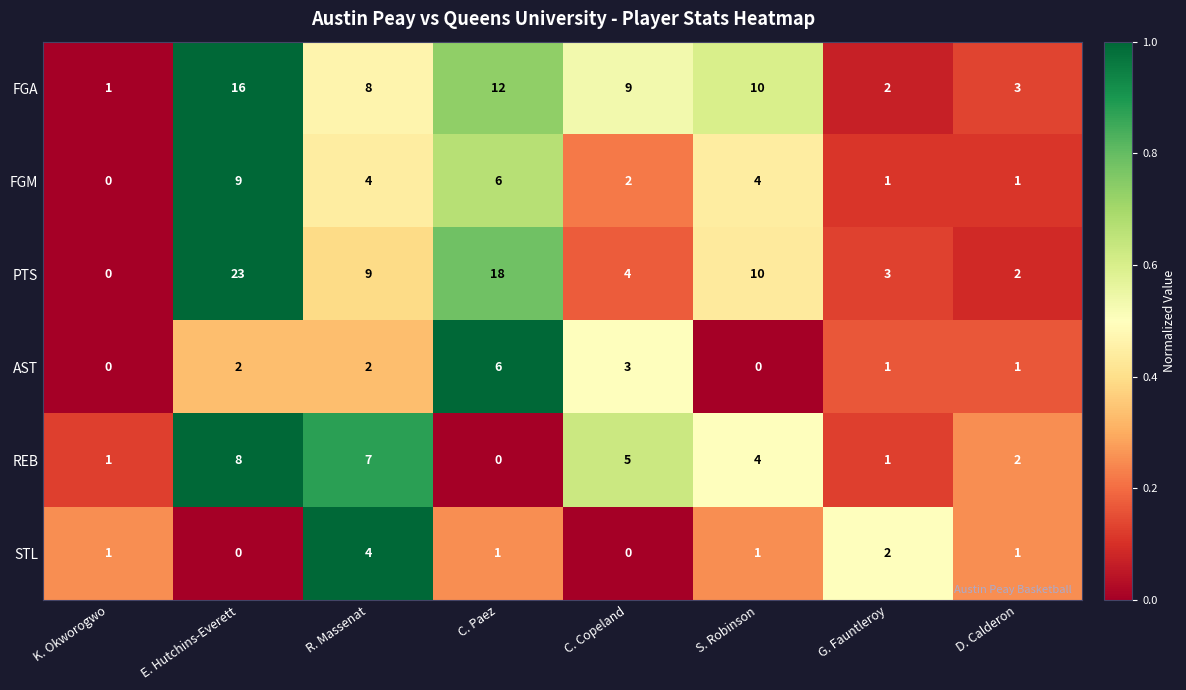

At which category does the chart reach its peak across all series?

E. Hutchins-Everett